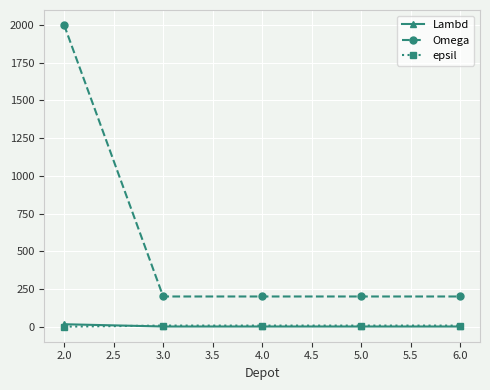

How many series are shown in this chart?

3